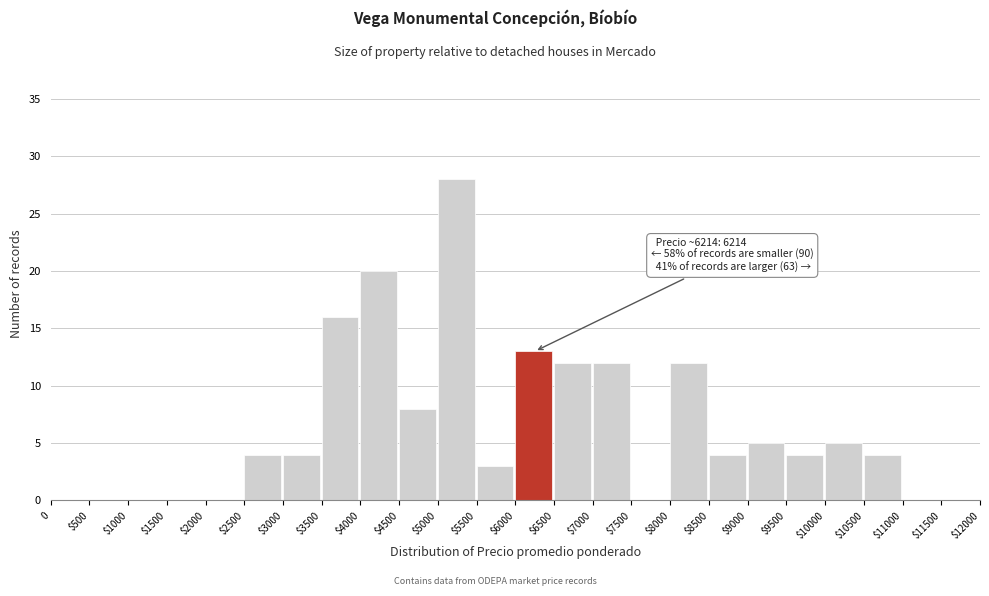

What is the sum of all values?

154